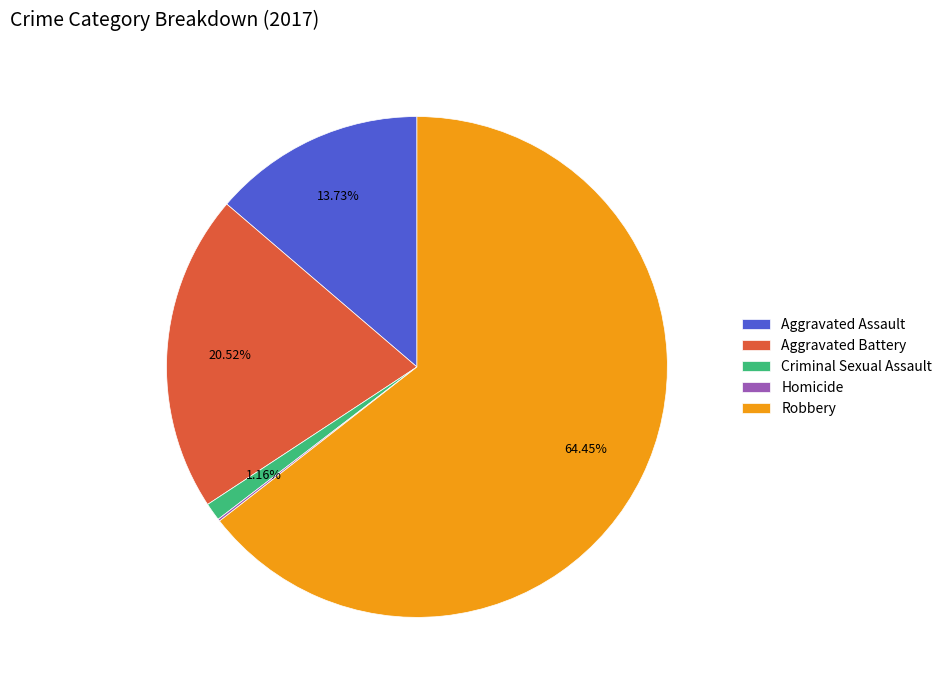

What is the largest slice in the pie chart?

Robbery